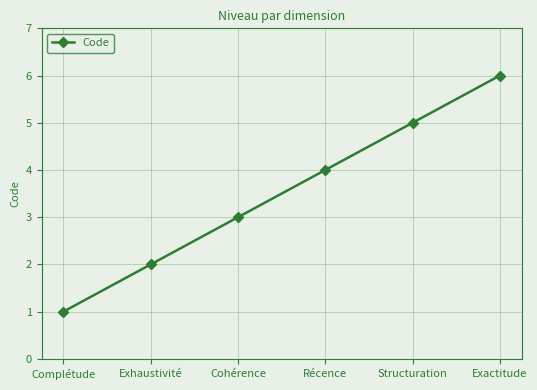

What is the difference between the second highest and second lowest values?

3